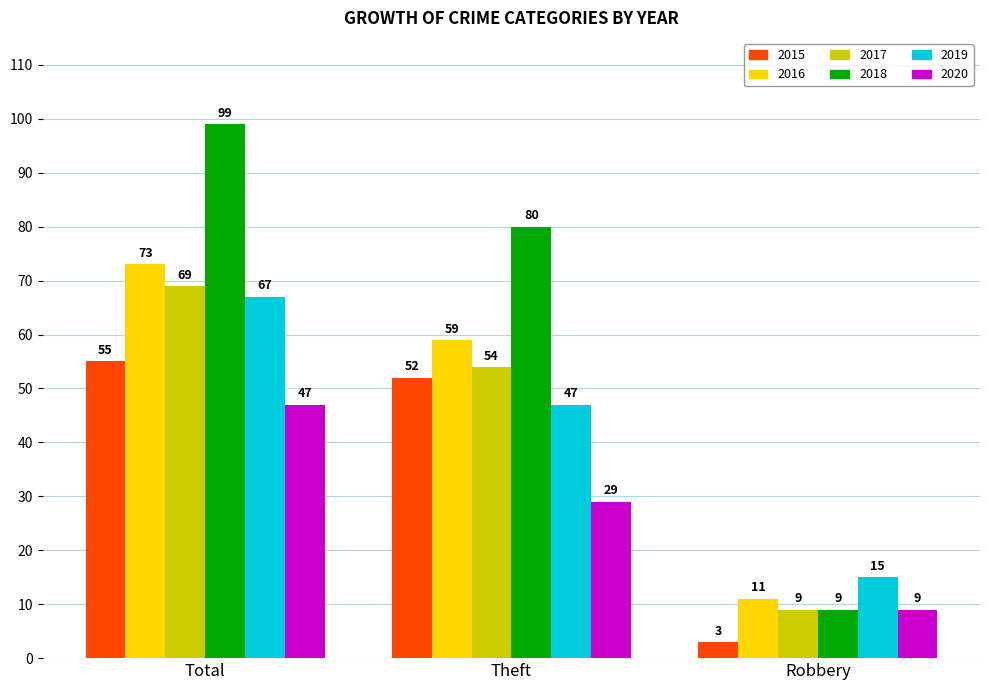

How many distinct data groups are displayed?

6